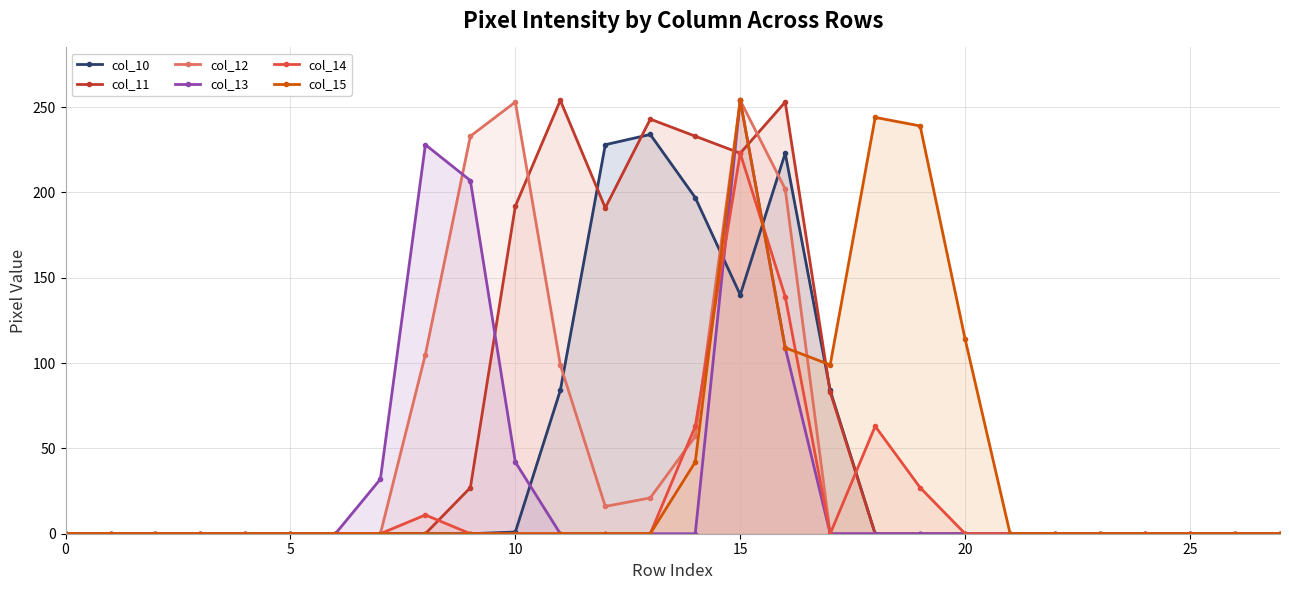

At which category is the sum across all series the highest?

15